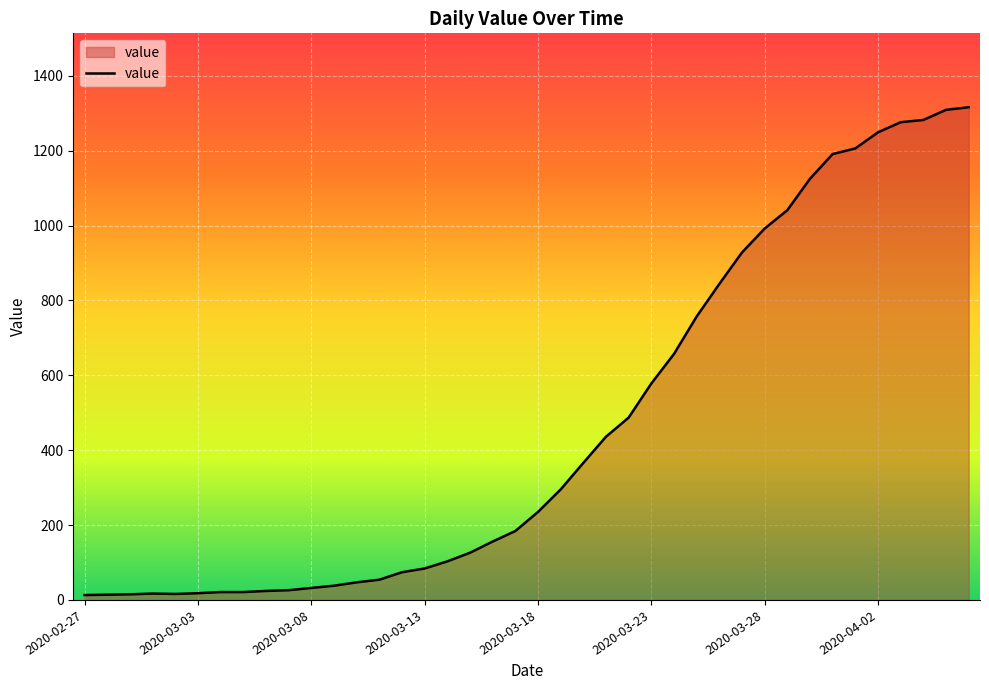

What is the difference between the maximum and minimum values?

1303